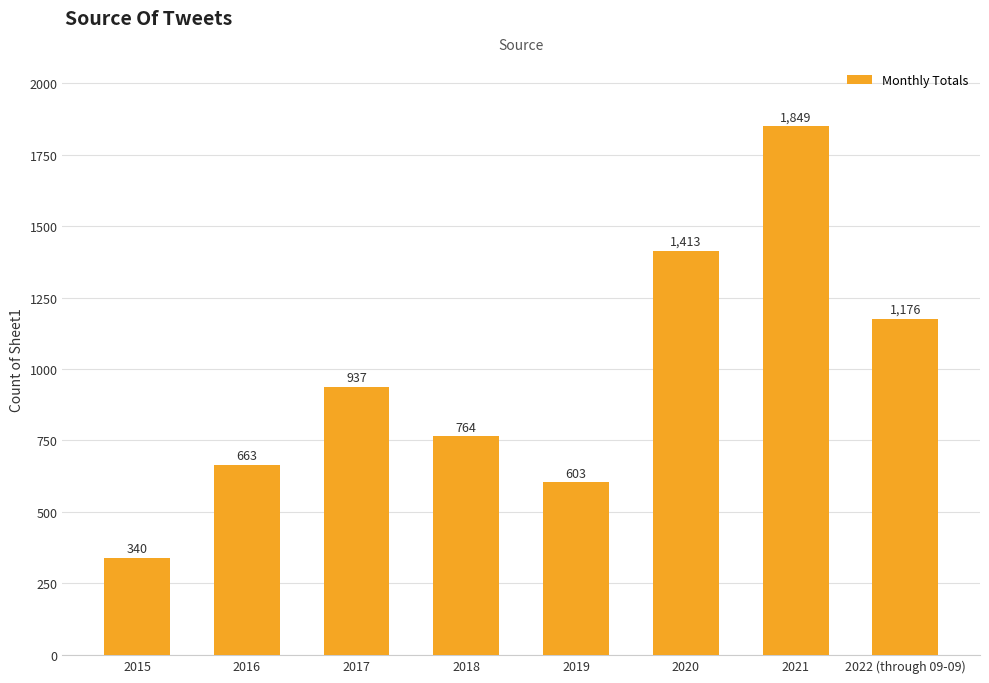

What is the difference between the maximum and minimum values?

1509